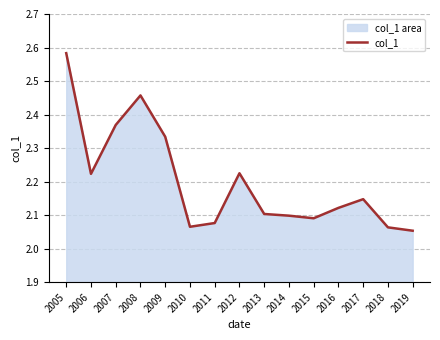

How many interior local valleys (lower than both neighbors) does the data have?

3